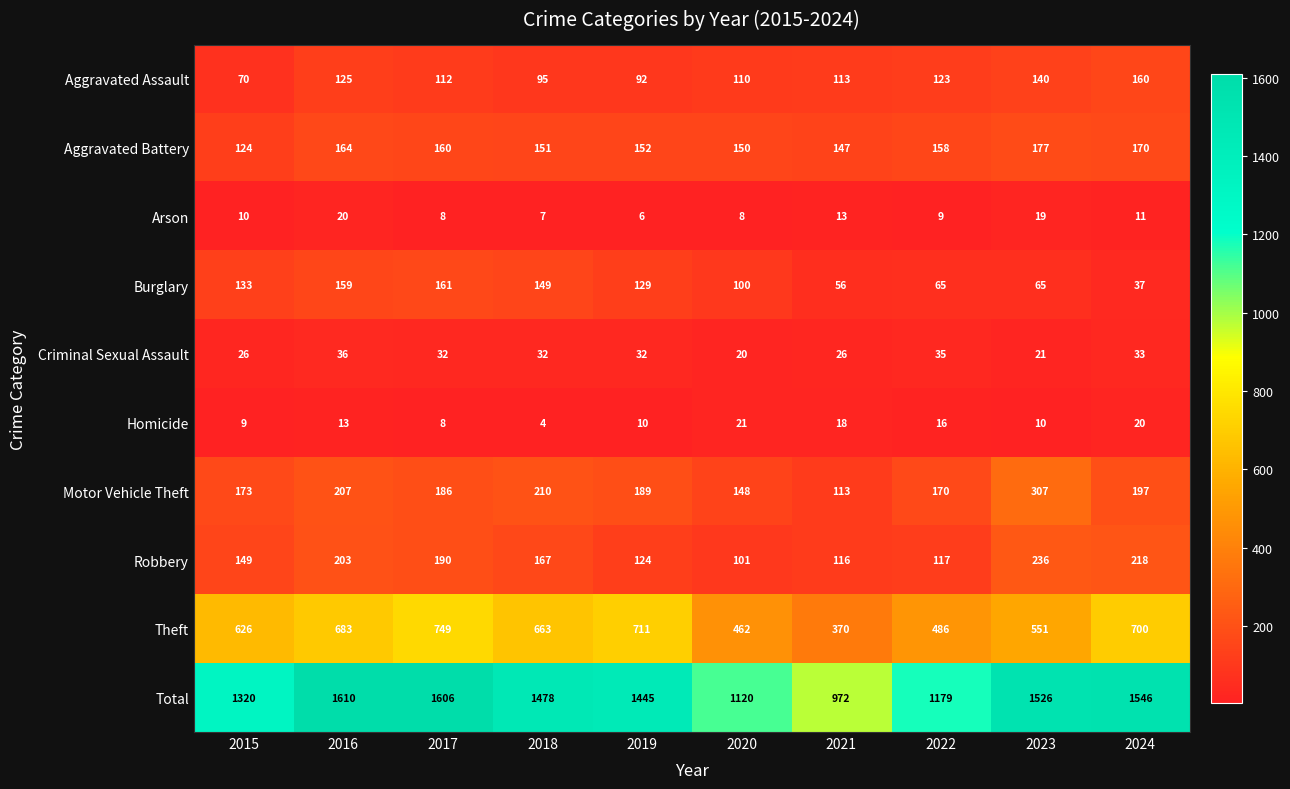

Which series has the largest total across all categories?

Total